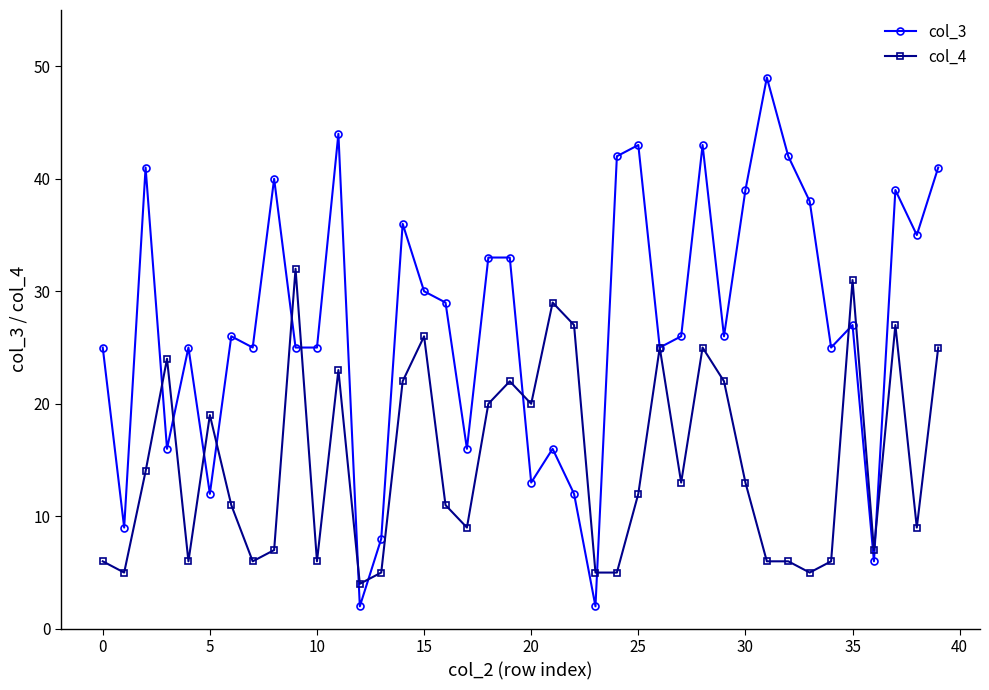

How many lines are shown in the chart?

2